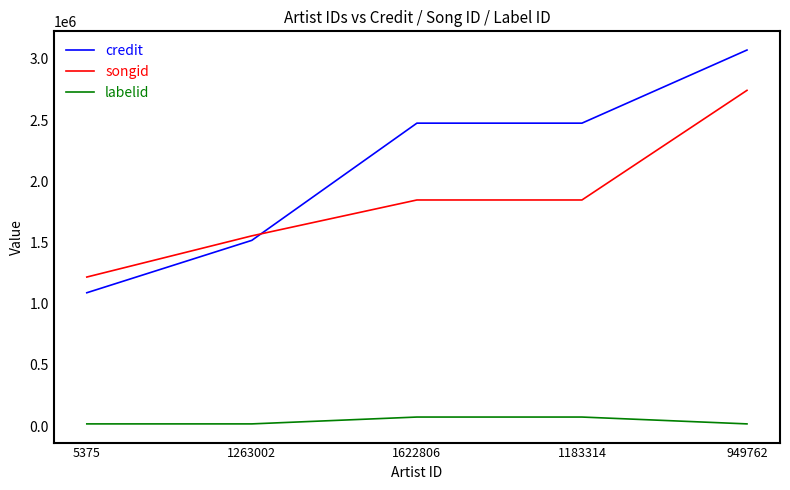

True or false: credit and labelid intersect in this chart.

False